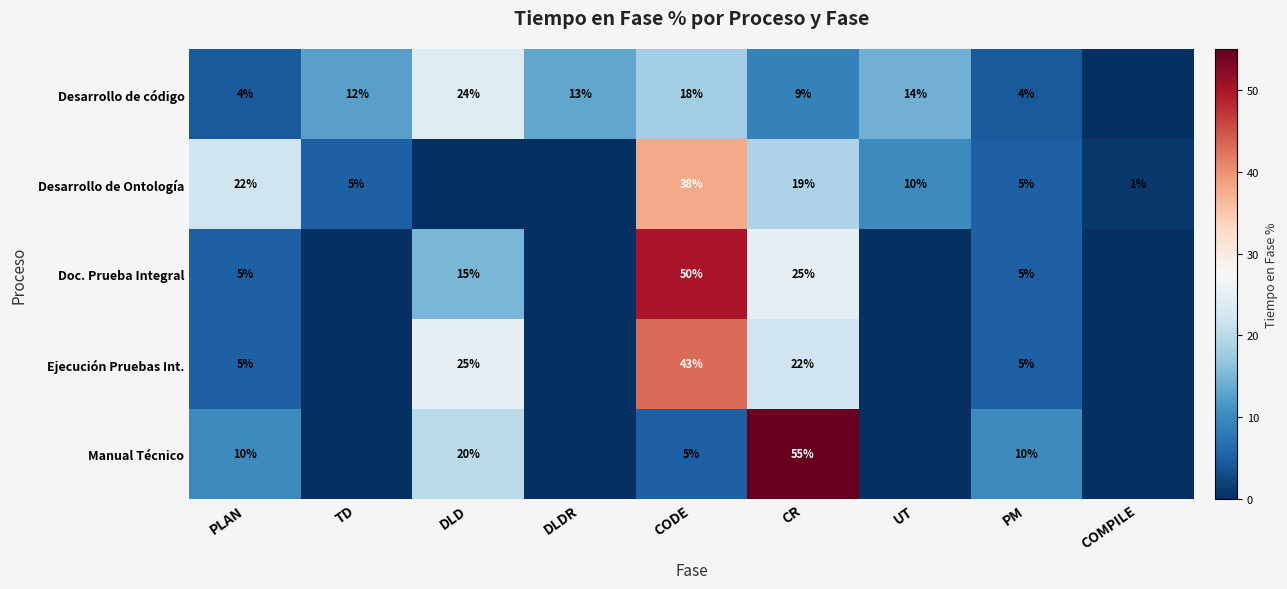

Which has a higher value, TD or PM?

TD